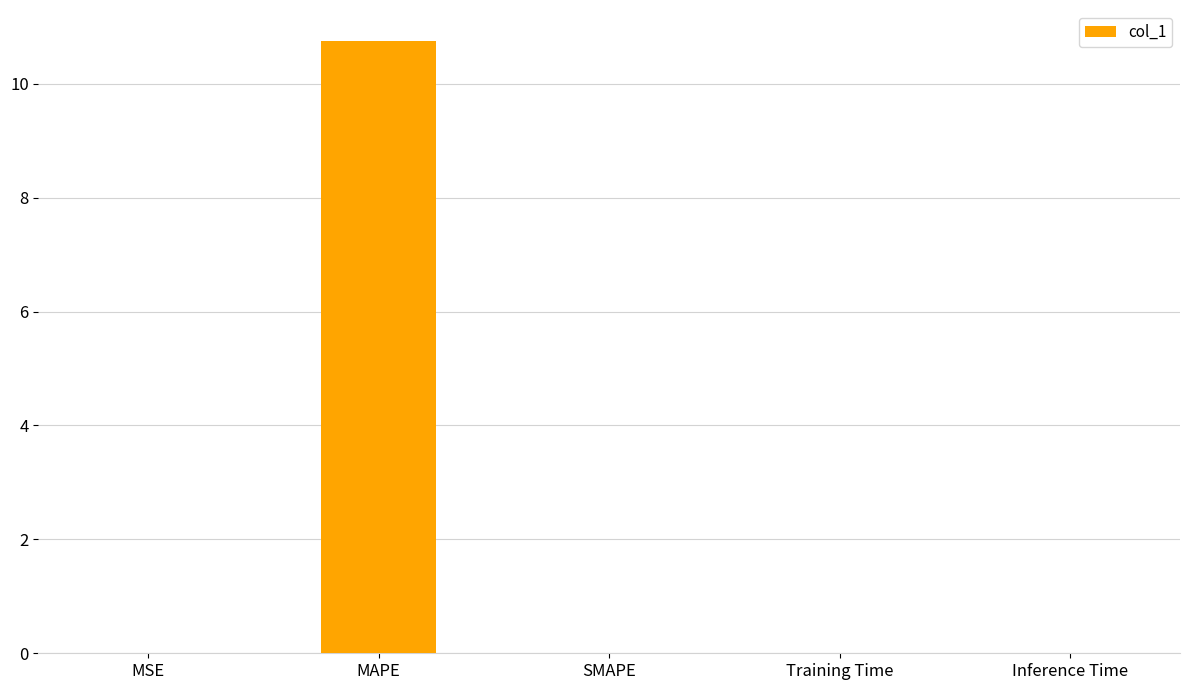

At which category does the chart reach its peak across all series?

MAPE